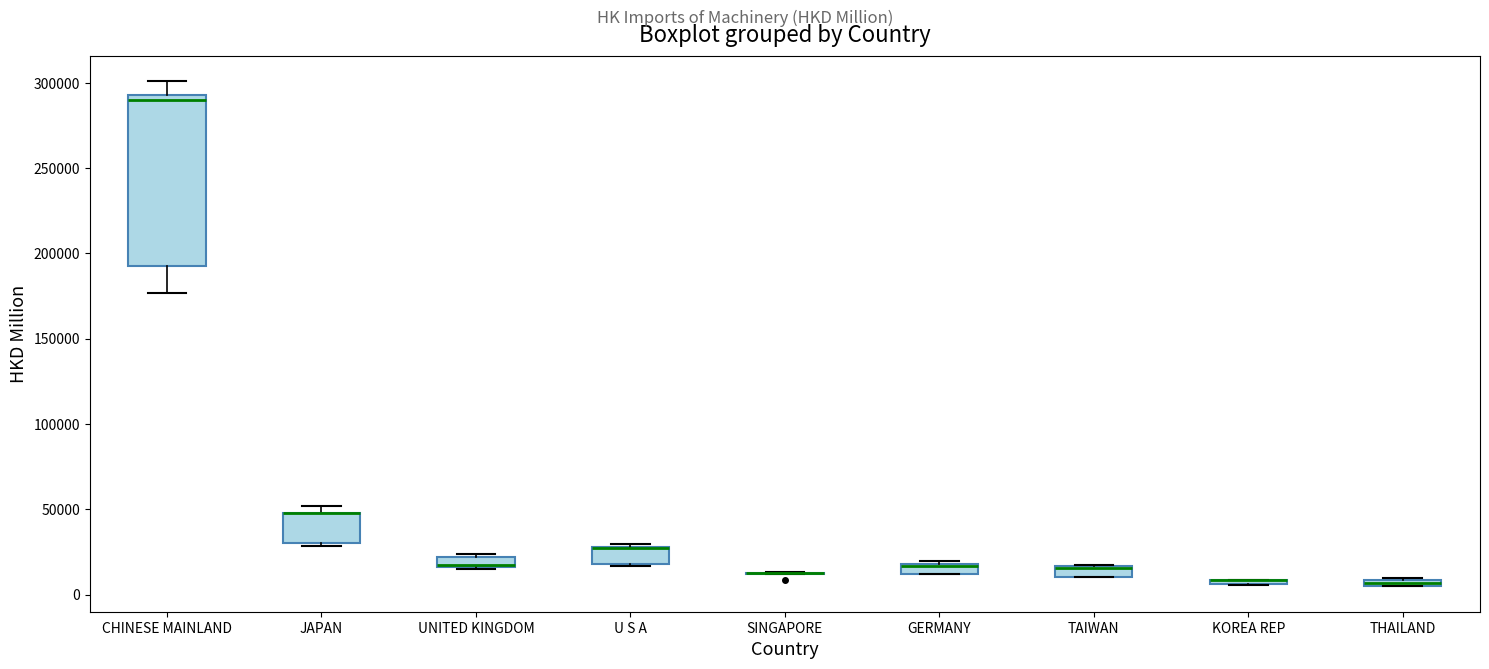

Comparing the boxes themselves (not the whiskers), which one is the tallest?

CHINESE MAINLAND